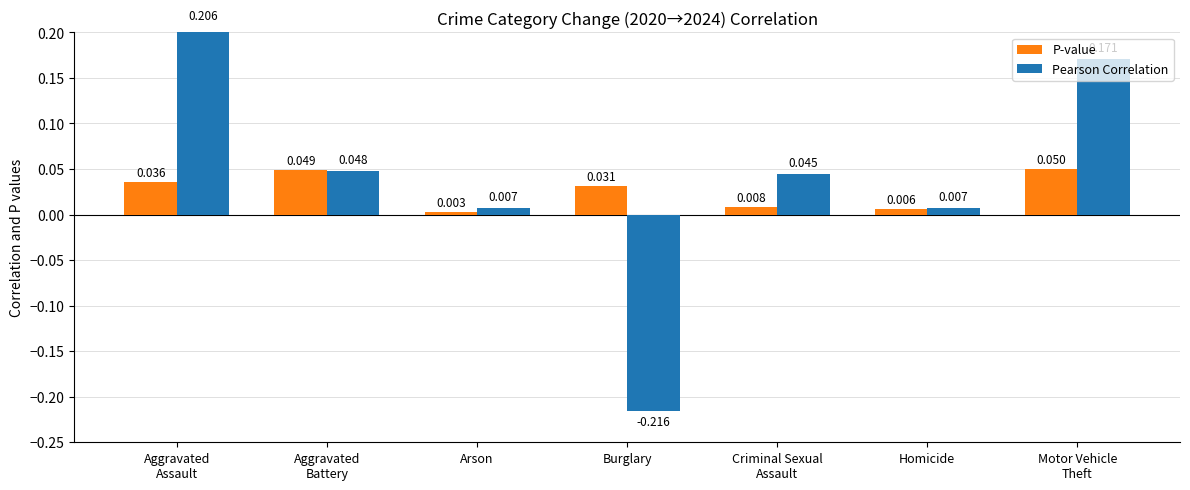

Which has a higher value, Arson or Homicide?

Homicide